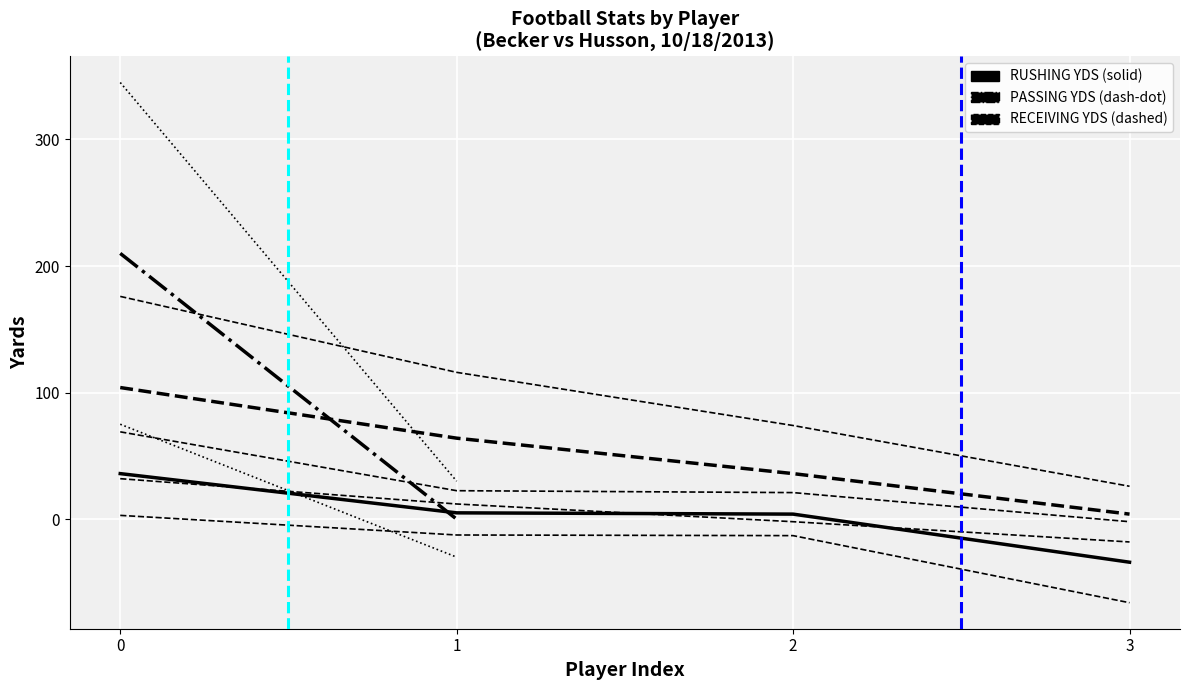

True or false: RECEIVING YDS and RUSHING YDS intersect in this chart.

False